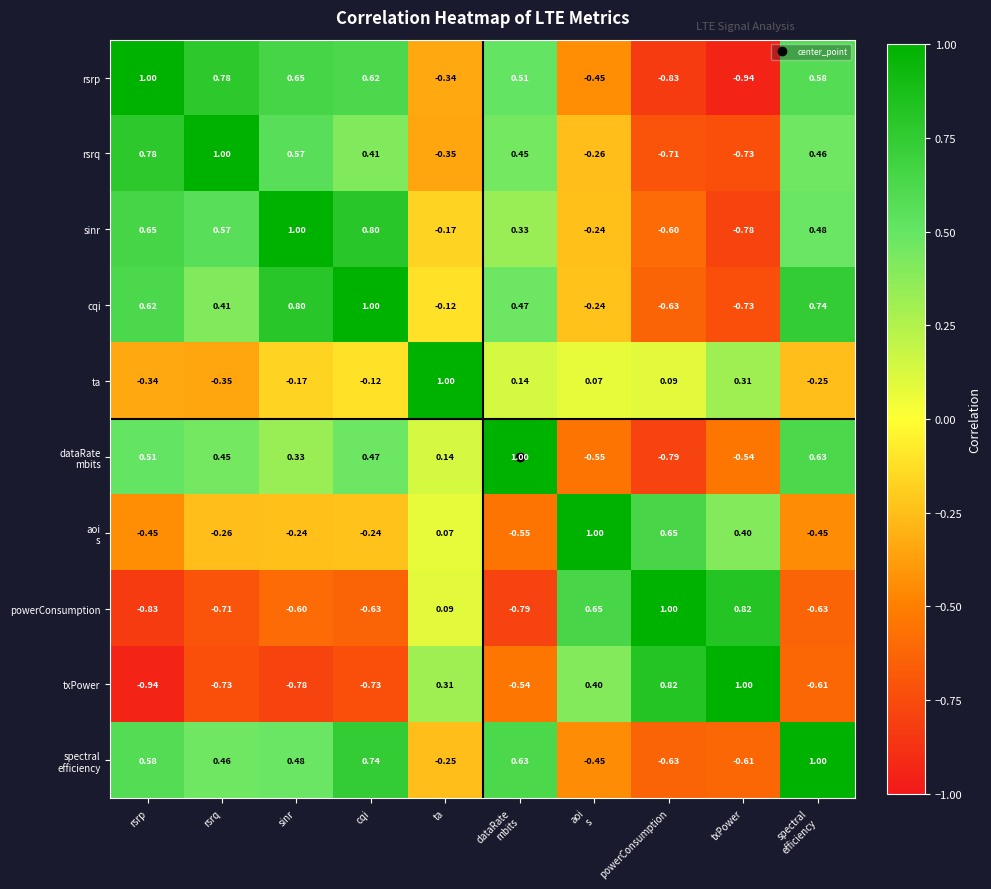

At which label is powerConsumption closest to 0?

ta